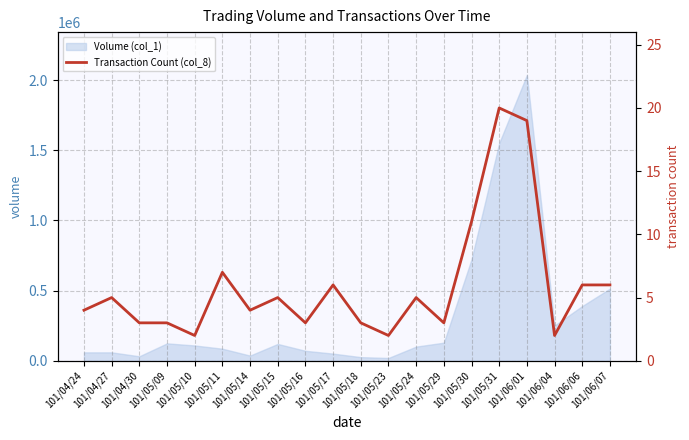

What is the label of the 2nd point from the right?

101/06/06